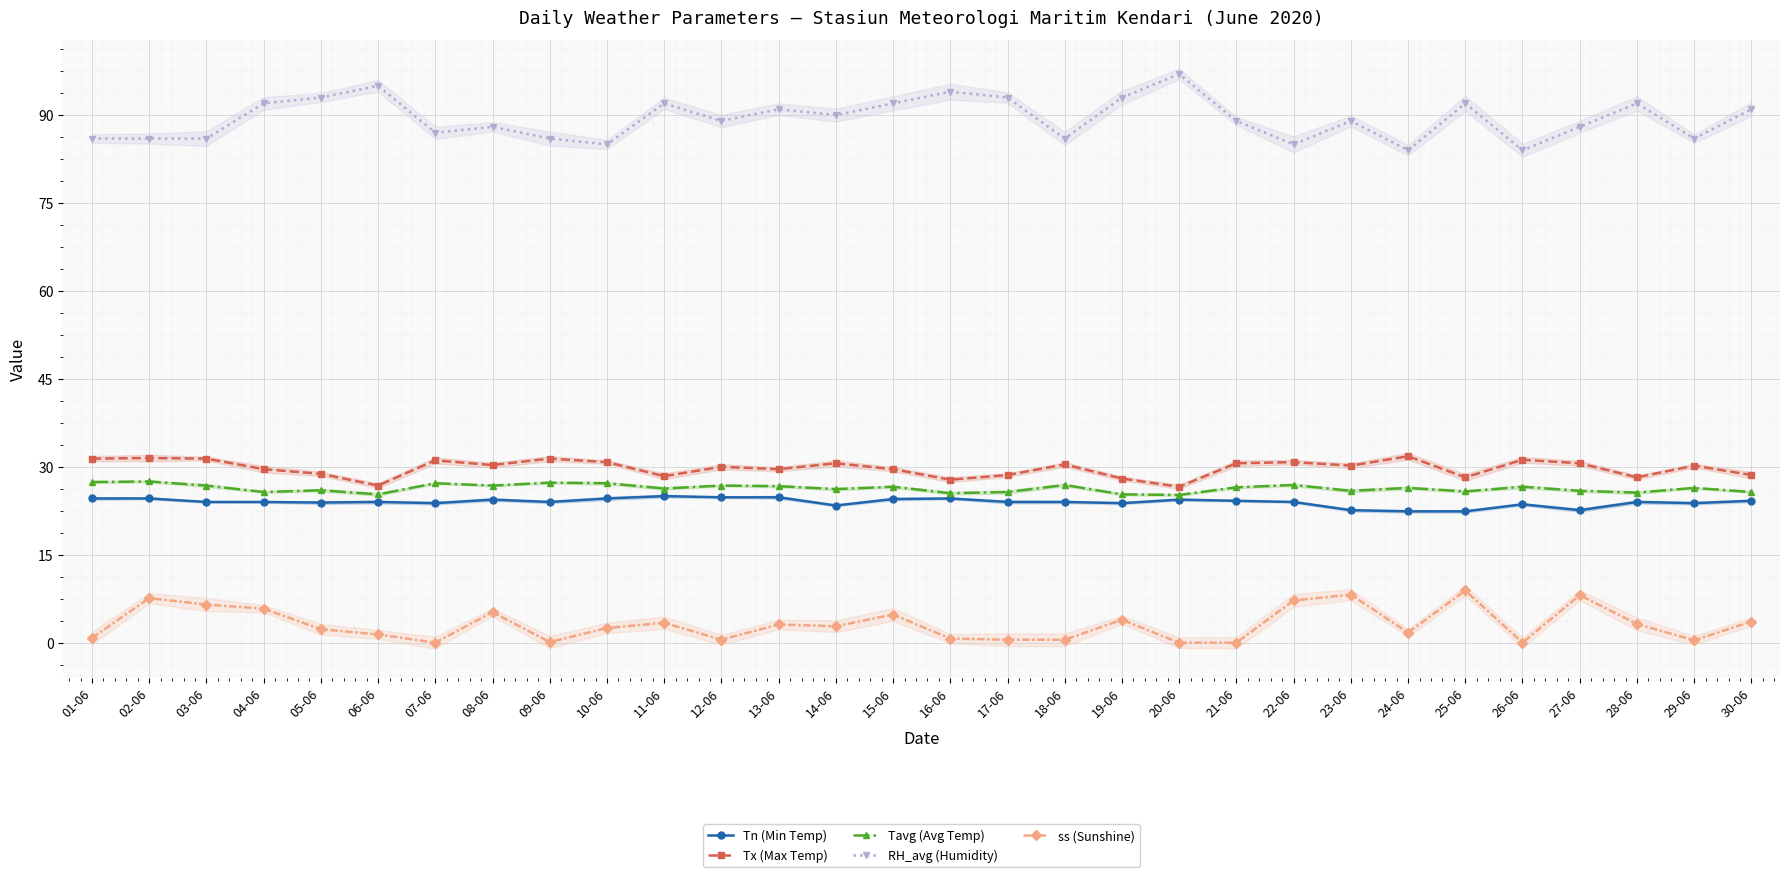

Which series has the largest total across all categories?

RH_avg (Humidity)